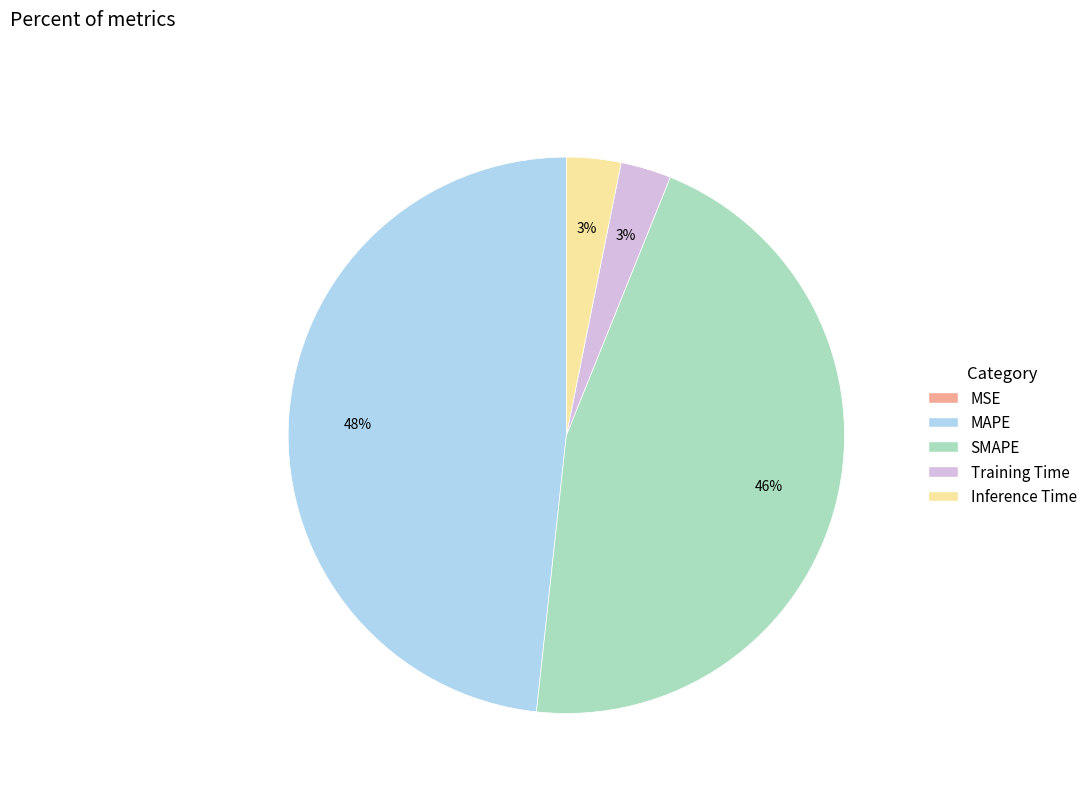

True or false: MAPE accounts for 59% of the total.

False